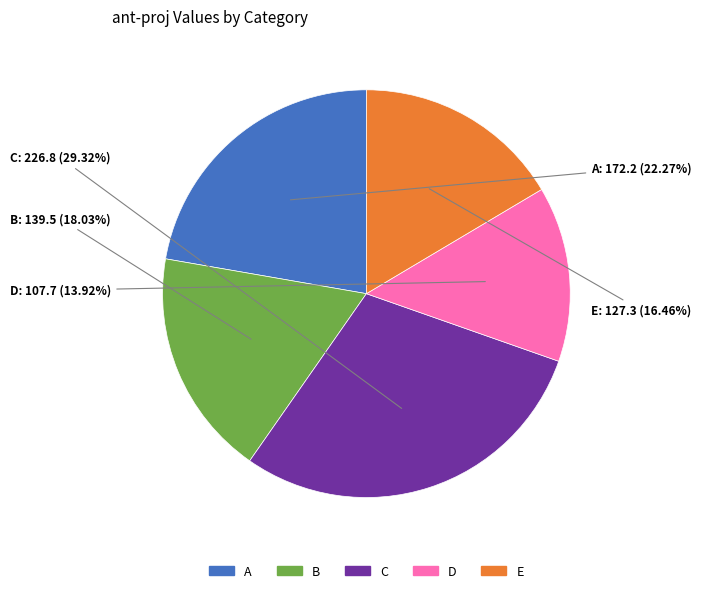

To the nearest percent, what is the difference between the C and A slice percentages?

7%